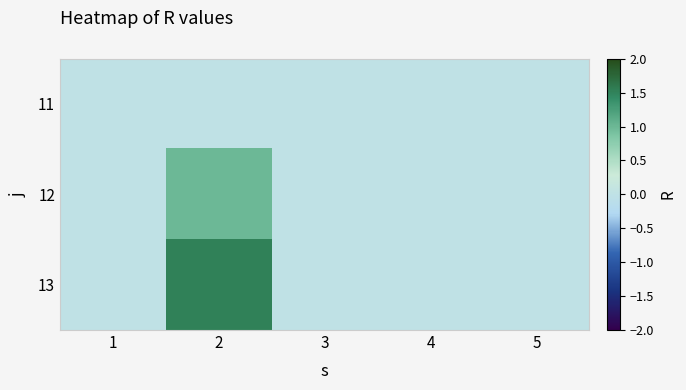

Between 2 and 3, which is larger?

2